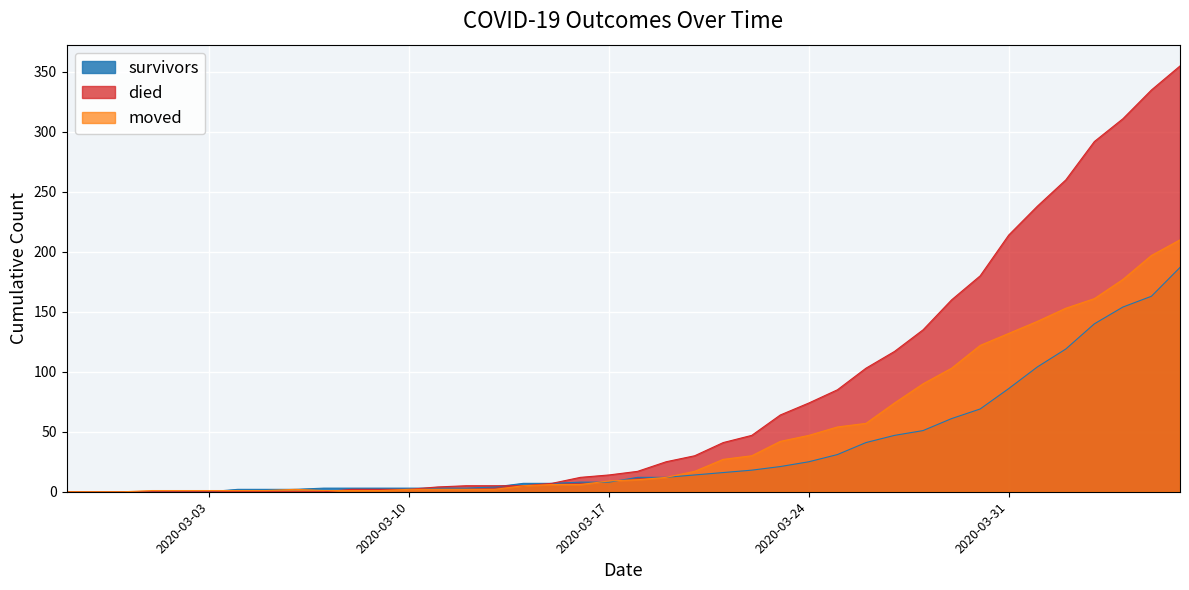

How many categories are shown in the chart?

40